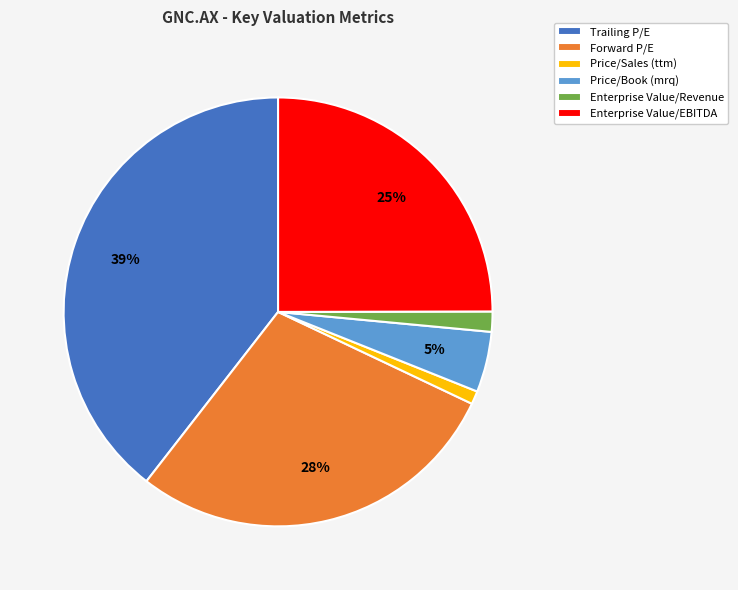

Do Enterprise Value/EBITDA and Price/Book (mrq) together represent more than half of the pie?

No